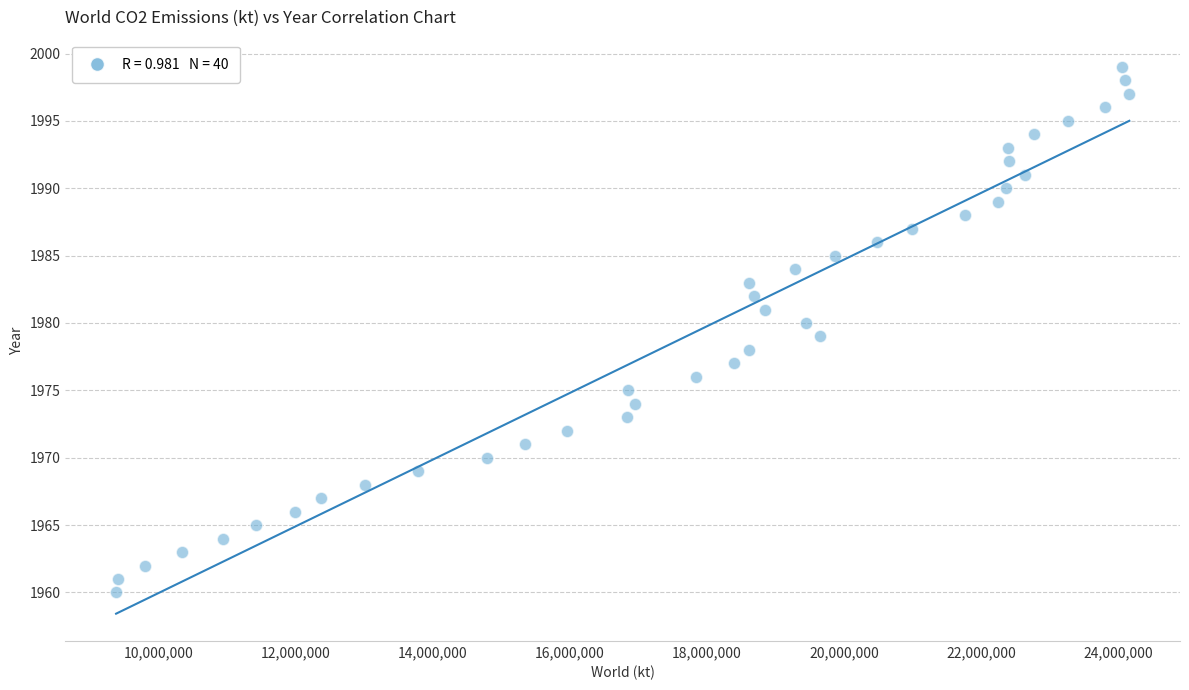

What is the range of Y values (max minus min)?

39